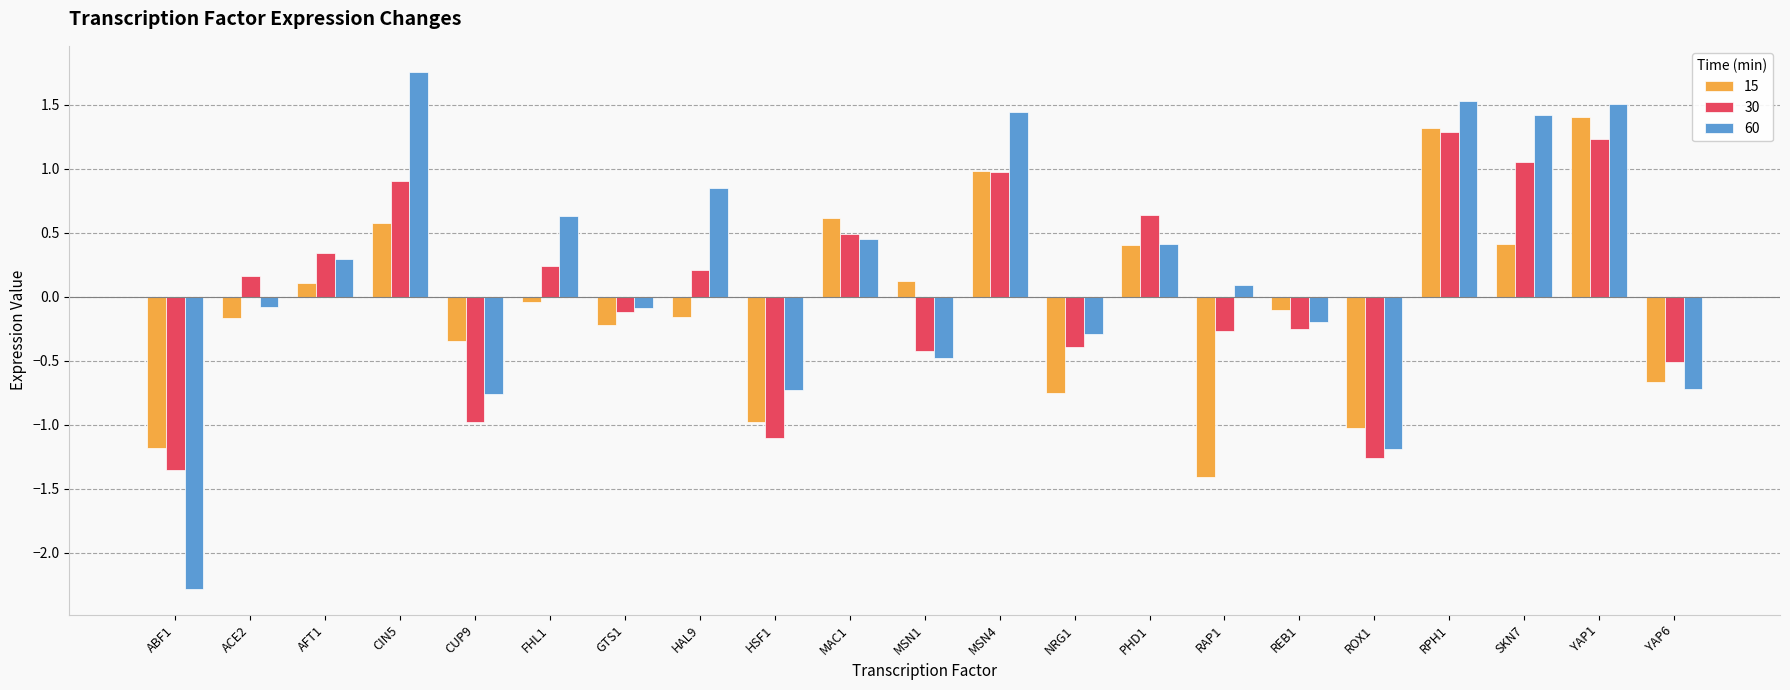

Between HAL9 and PHD1, which series saw the biggest shift?

15